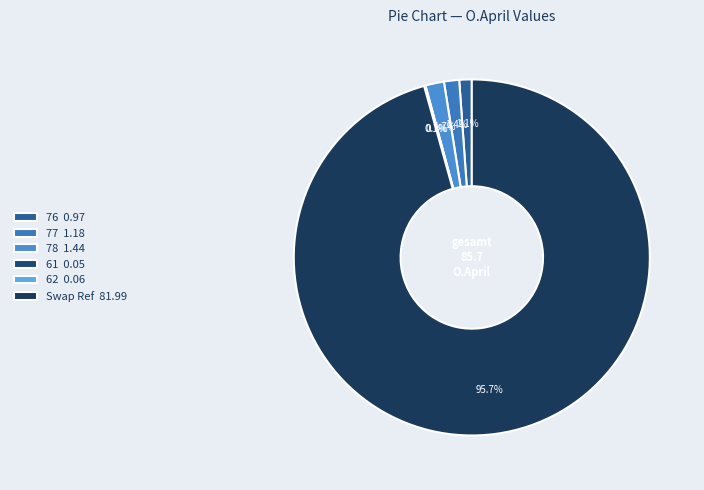

To the nearest percent, what is the average slice percentage?

17%